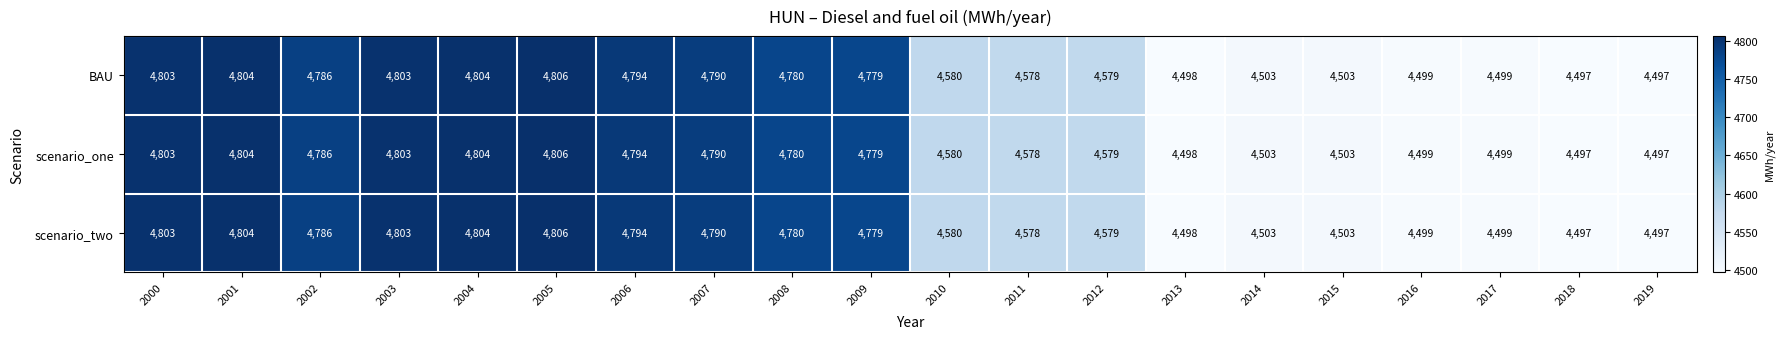

What is the difference between the scenario_one values at 2011 and 2000?

225